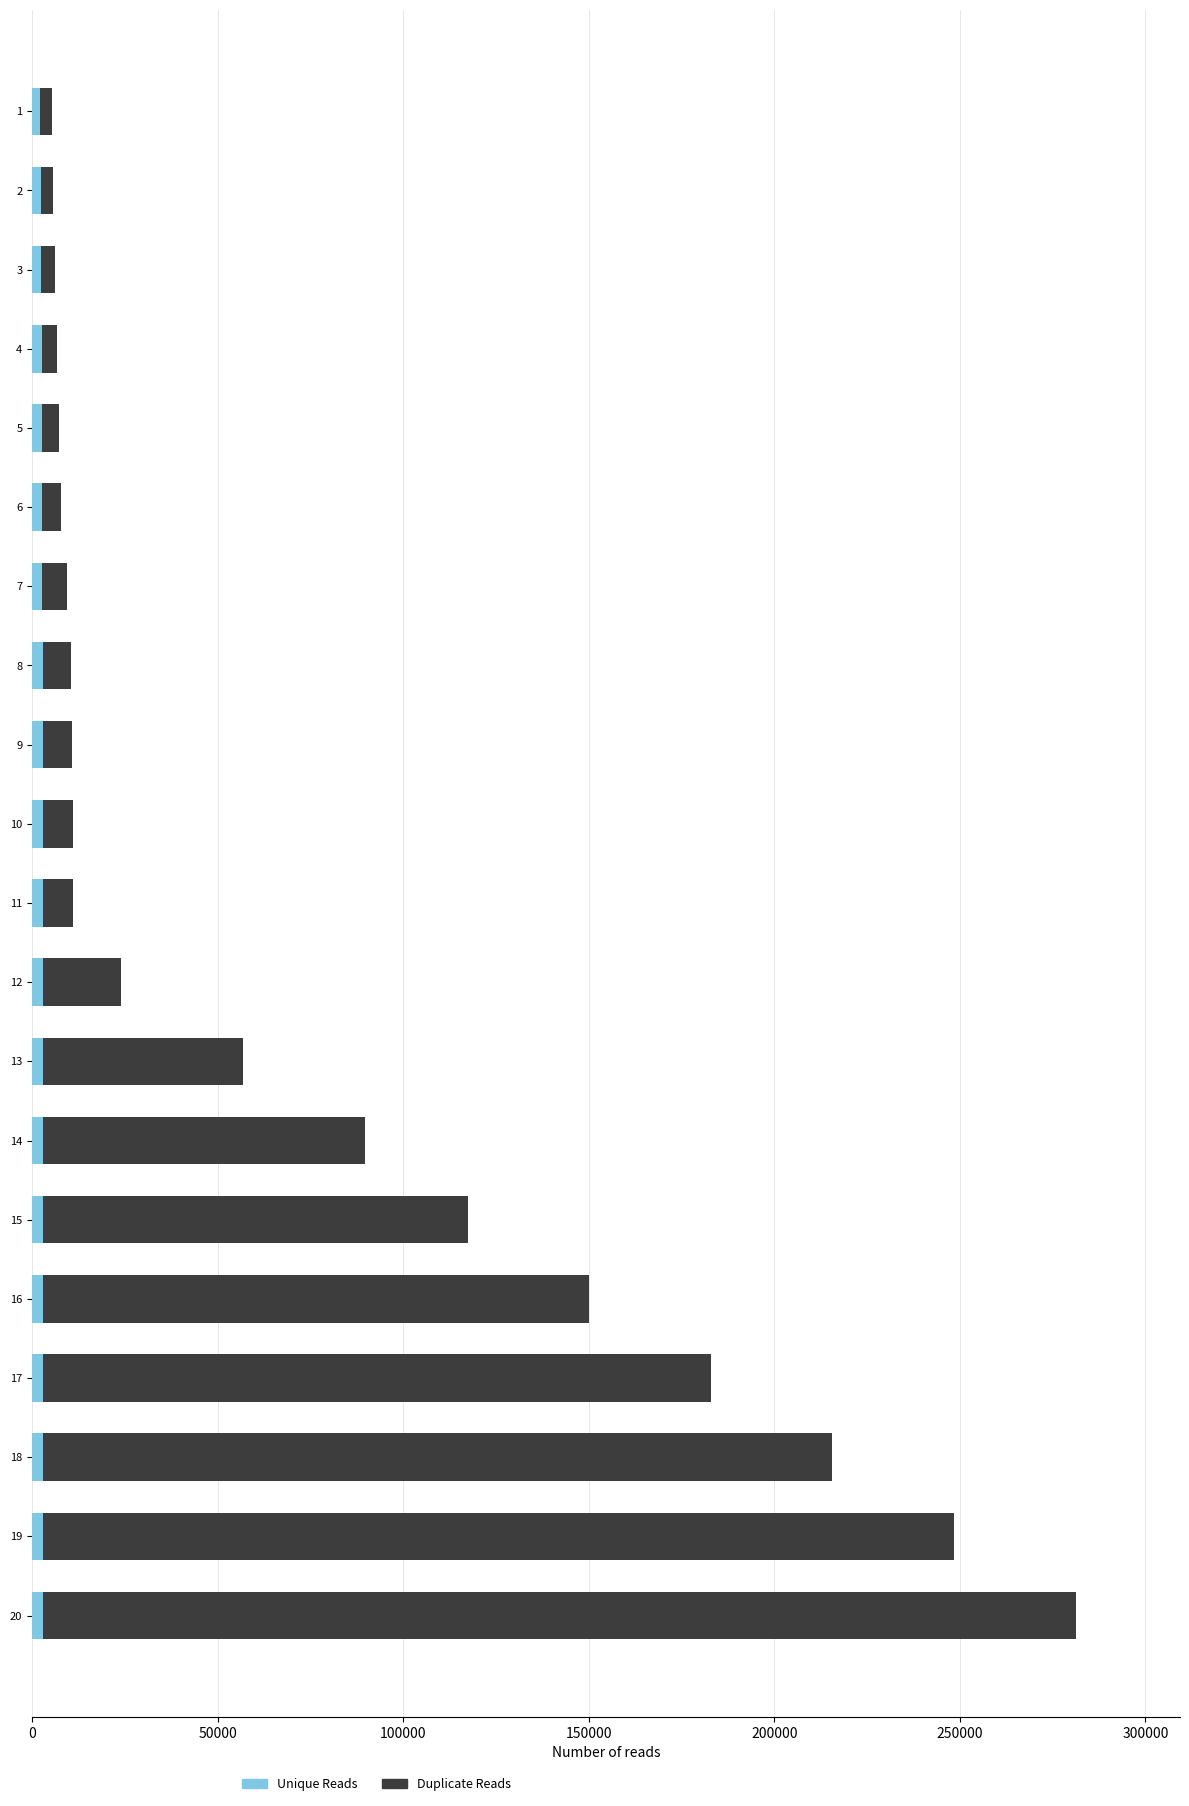

At which category is the sum across all series the highest?

20